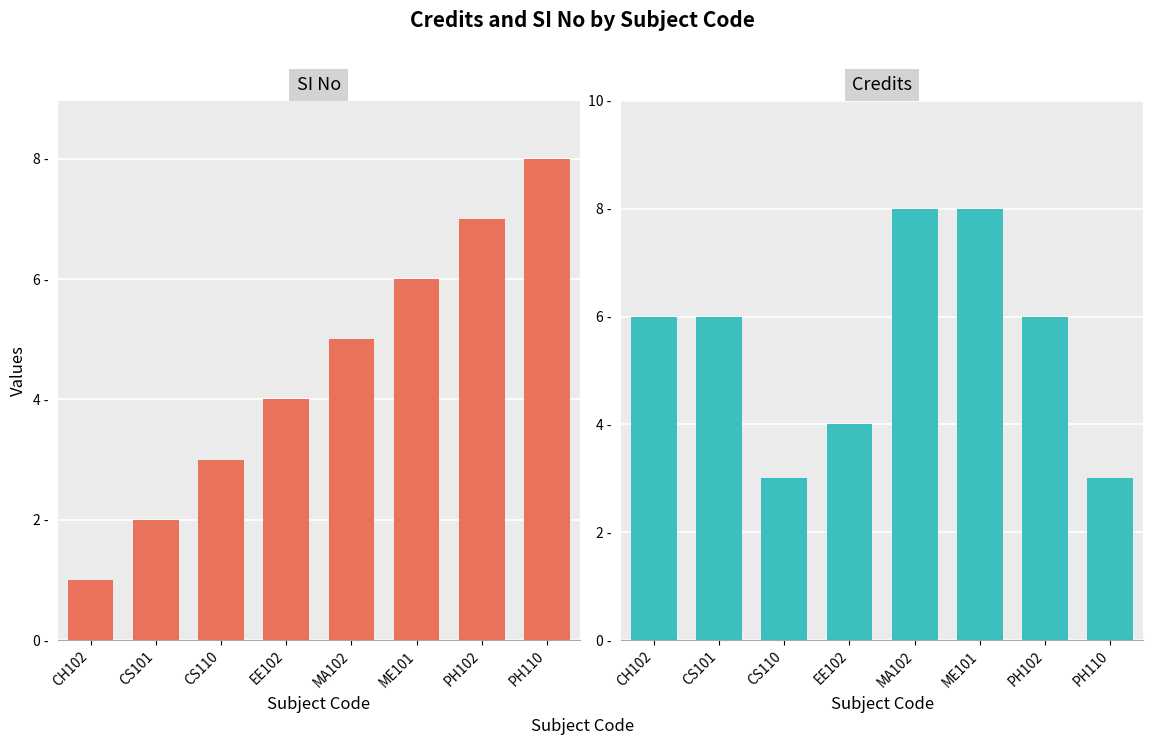

What are all the series names shown in the legend?

SI No, Credits